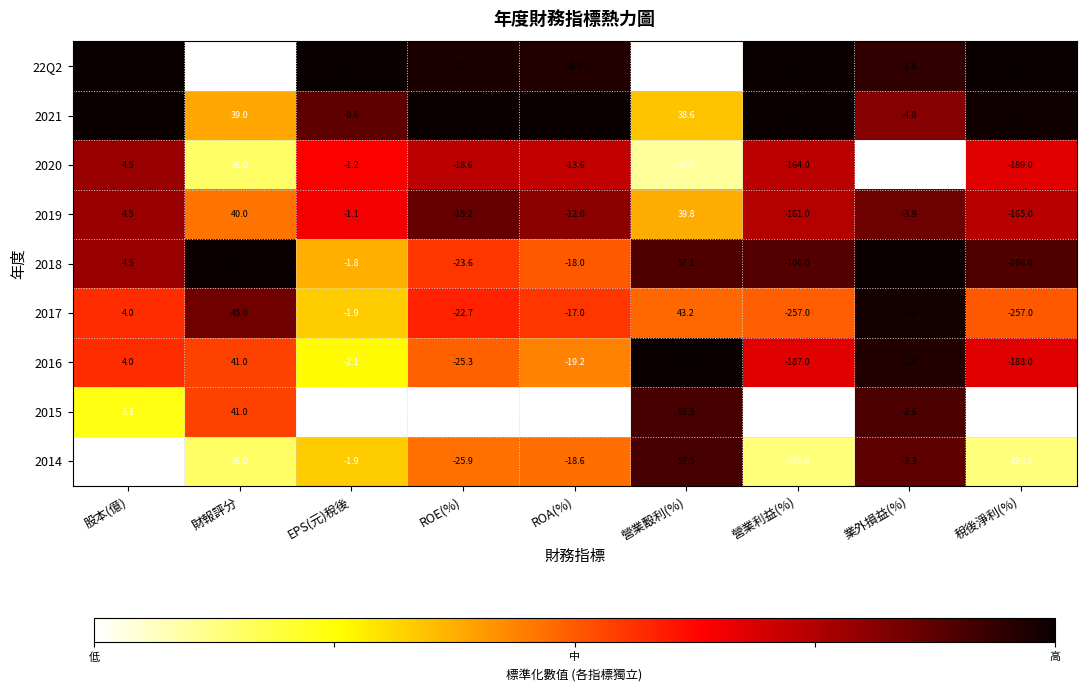

Rank the categories by 2014 value from lowest to highest.

稅後淨利(%), 營業利益(%), ROE(%), ROA(%), 業外損益(%), EPS(元)稅後, 股本(億), 財報評分, 營業毄利(%)